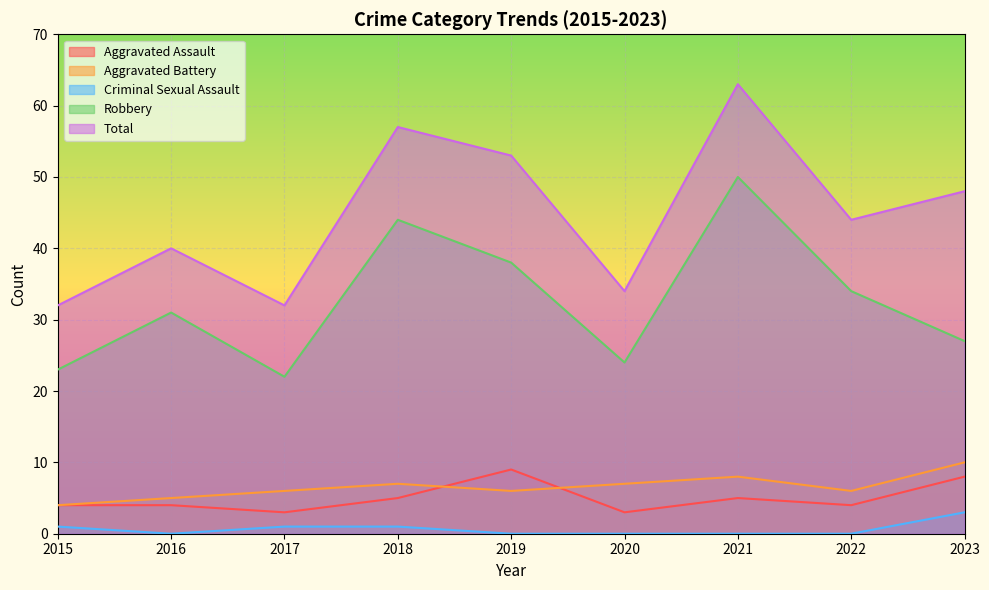

In Total, how many points are lower than both neighbors (excluding endpoints)?

3